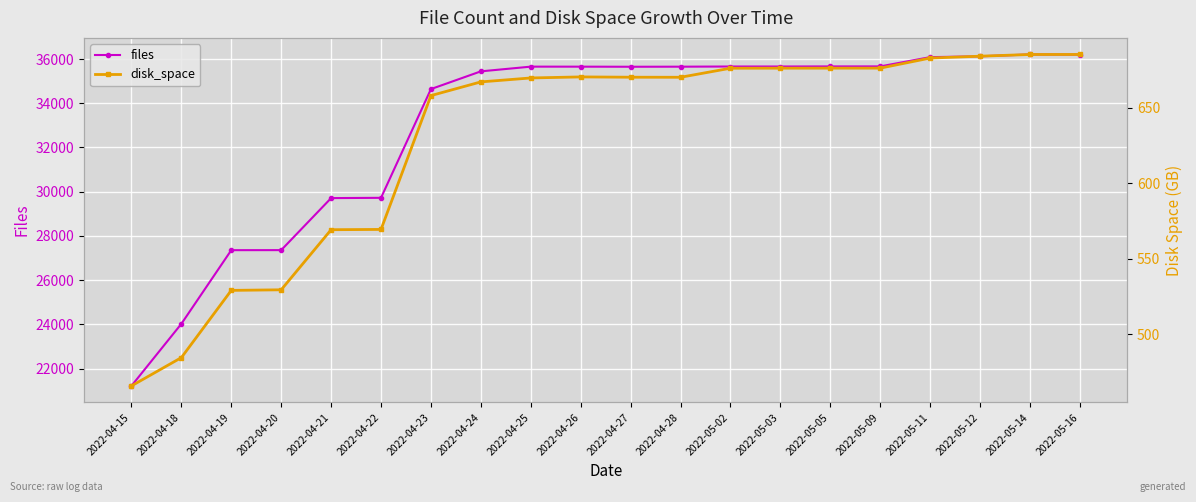

True or false: files and disk_space cross at least once.

False